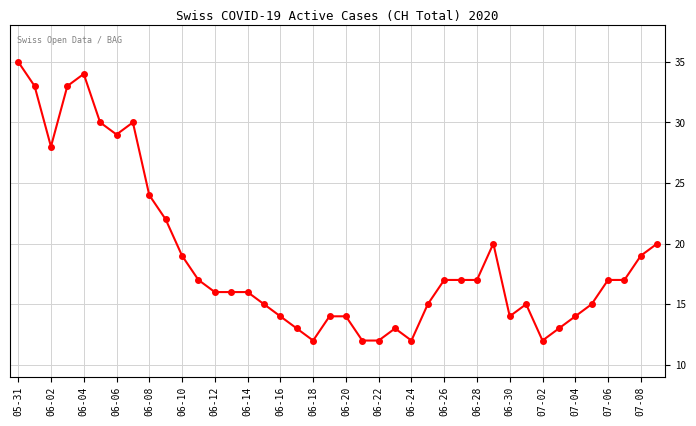

True or false: there are more than 2 points higher than both neighbors.

True